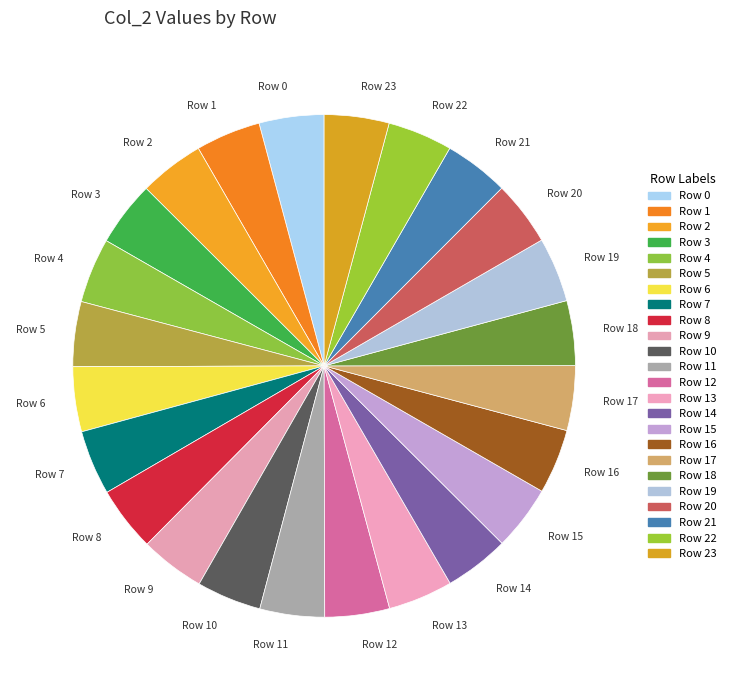

How many segments does this pie chart have?

24